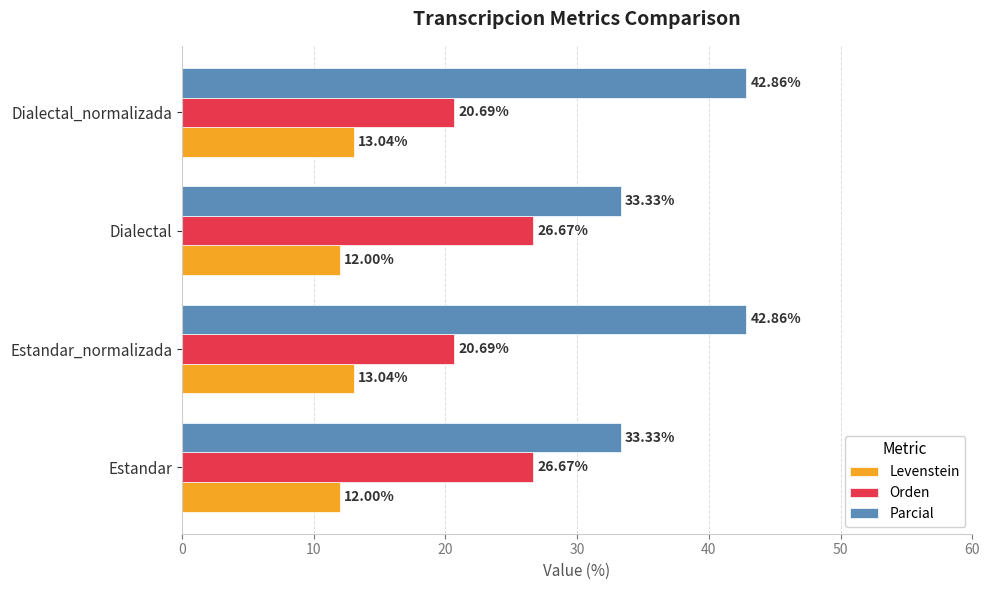

What is the maximum value for Parcial?

42.9